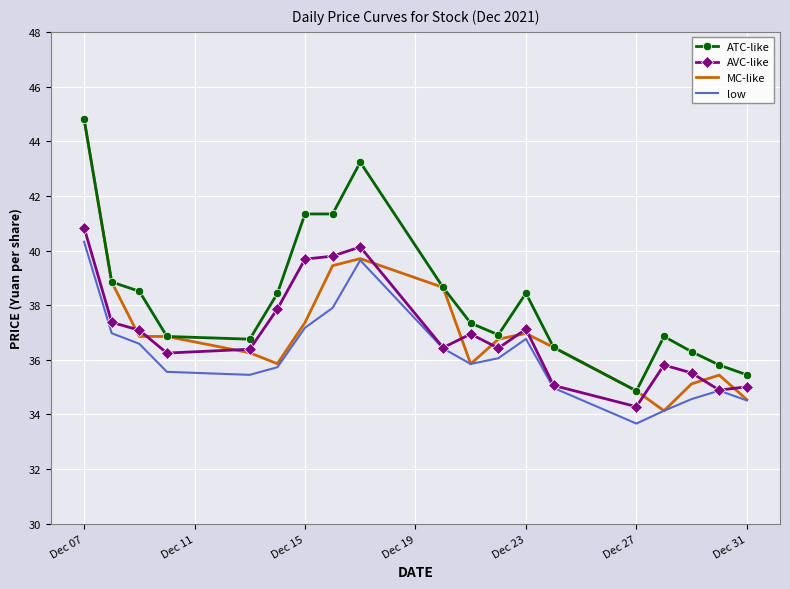

True or false: AVC-like and ATC-like cross at least once.

False